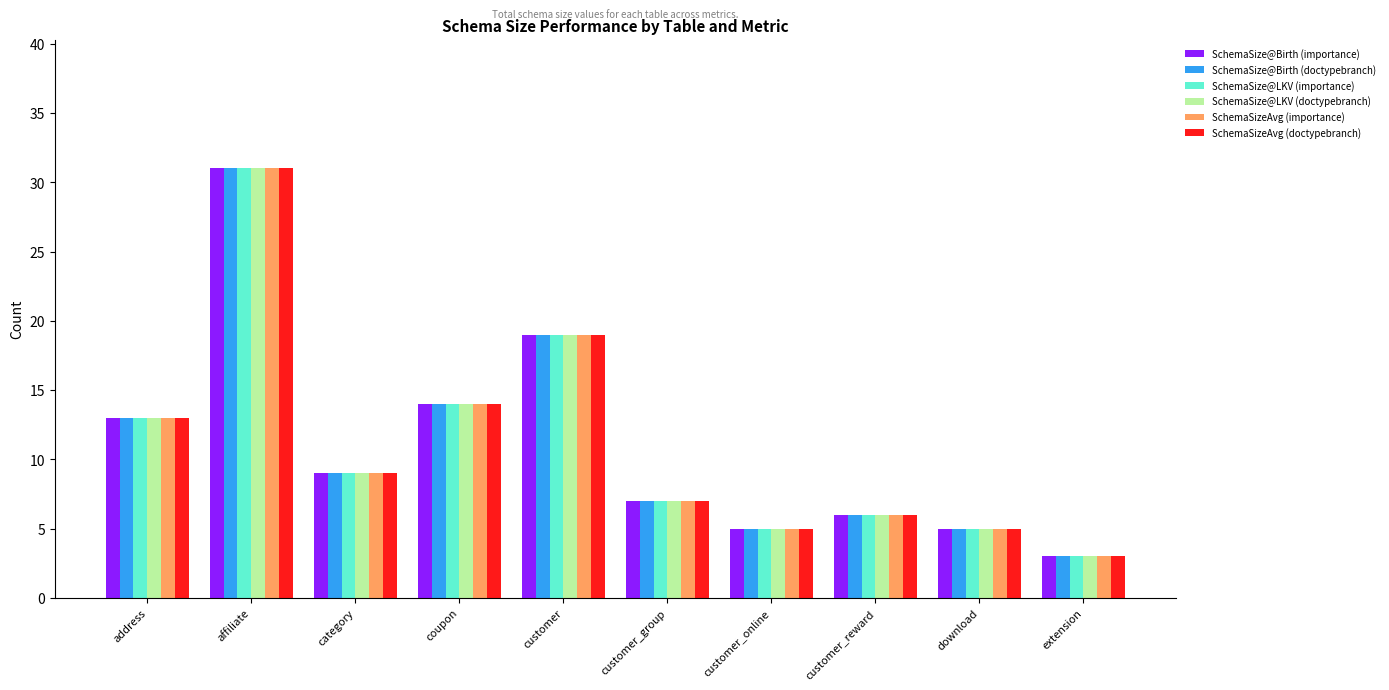

At which category does the chart reach its minimum across all series?

extension